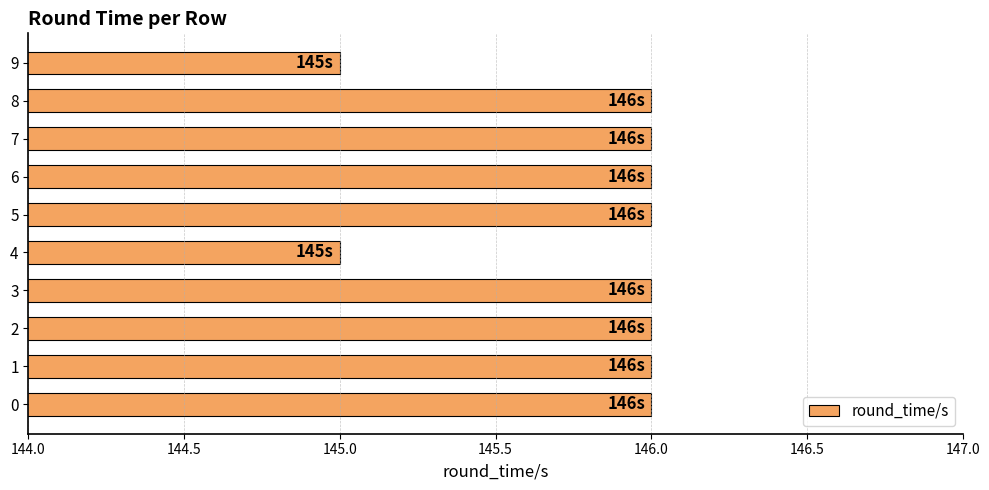

Approximately how many times larger is the value at 3 compared to 0?

1.0